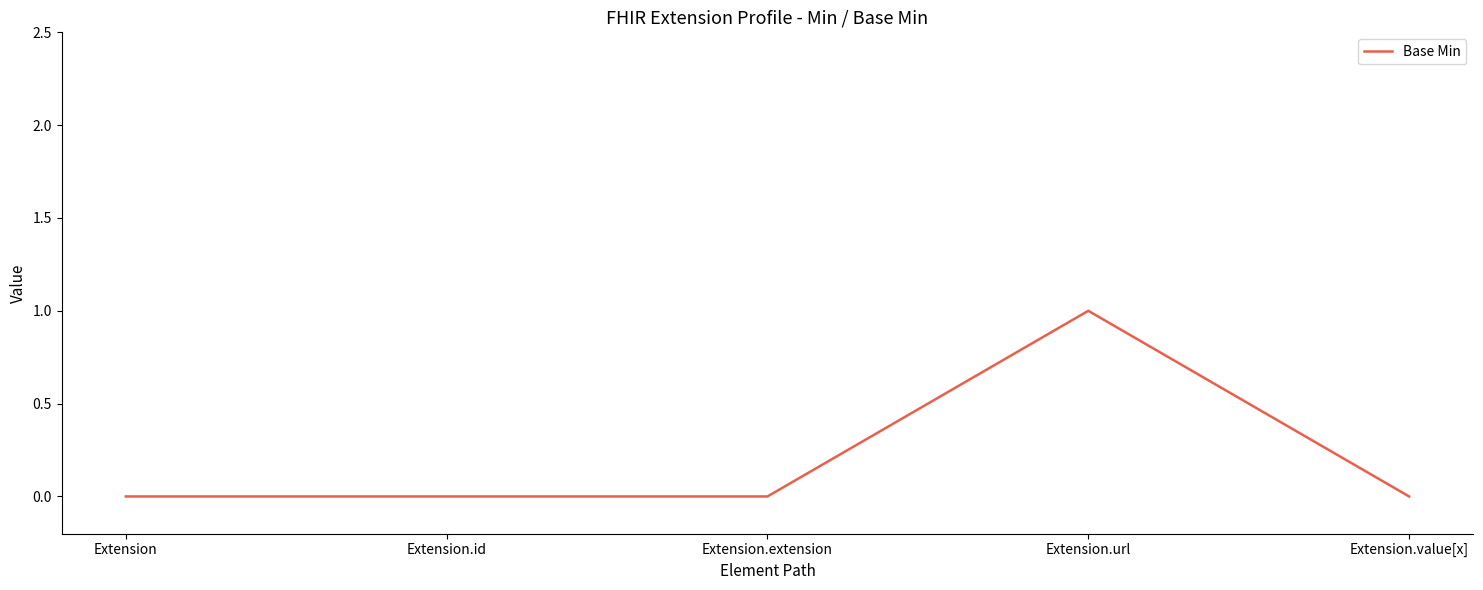

How many series are shown in this chart?

1